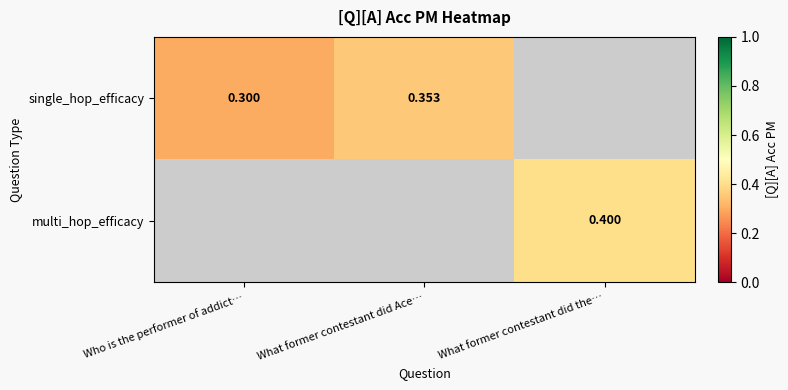

Rank the series by their maximum value, from lowest to highest.

single_hop_efficacy, multi_hop_efficacy